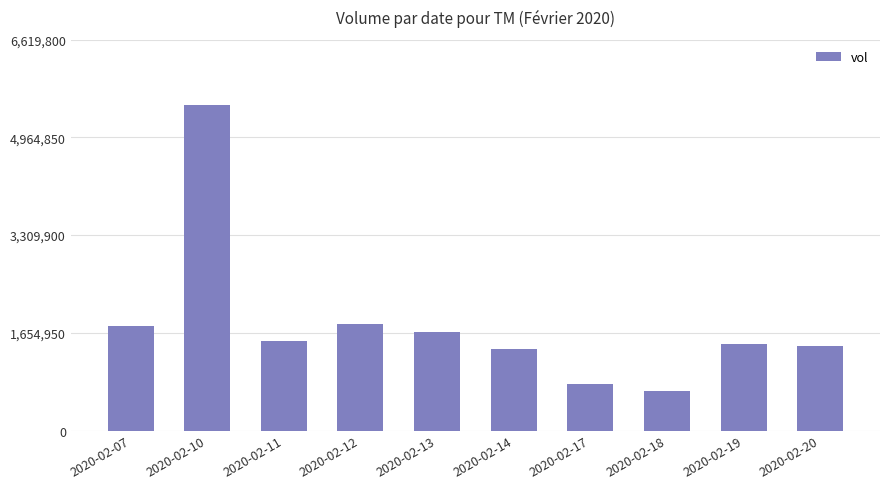

Where does the data first go above 1514400?

2020-02-07